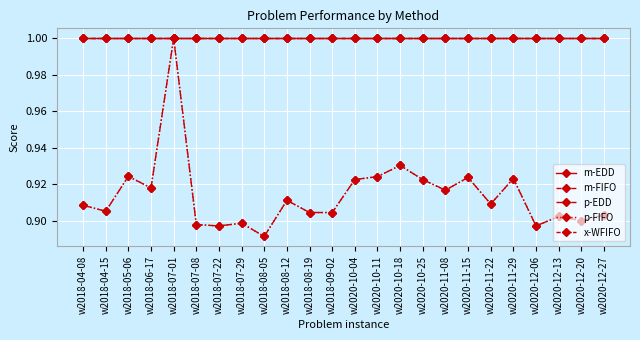

At which category is the sum across all series the highest?

w2018-07-01